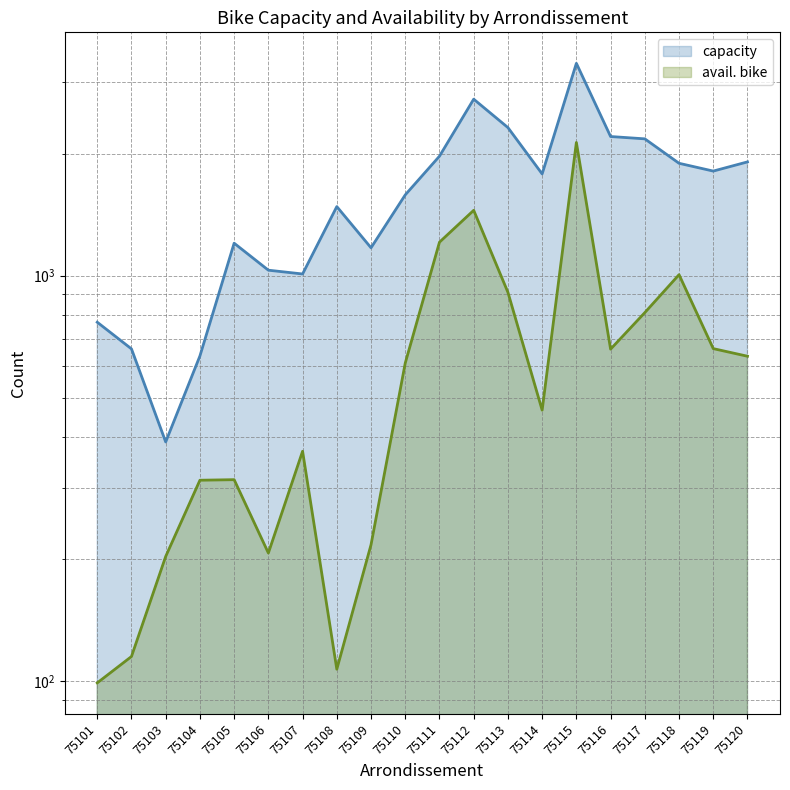

Reading right to left, what are all the values shown in this chart?

capacity: 75120=1909	75119=1812	75118=1894	75117=2176	75116=2205	75115=3342	75114=1783	75113=2320	75112=2726	75111=1972	75110=1583	75109=1172	75108=1481	75107=1010	75106=1032	75105=1203	75104=634	75103=389	75102=660	75101=768
avail. bike: 75120=633	75119=661	75118=1006	75117=811	75116=659	75115=2132	75114=466	75113=910	75112=1450	75111=1210	75110=609	75109=217	75108=107	75107=369	75106=207	75105=314	75104=313	75103=203	75102=115	75101=99